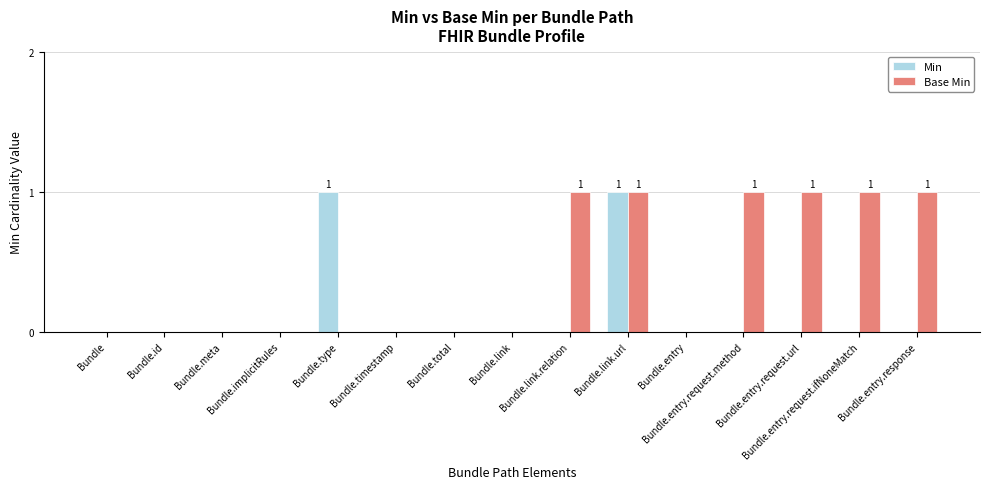

Which series has the largest total across all categories?

Base Min